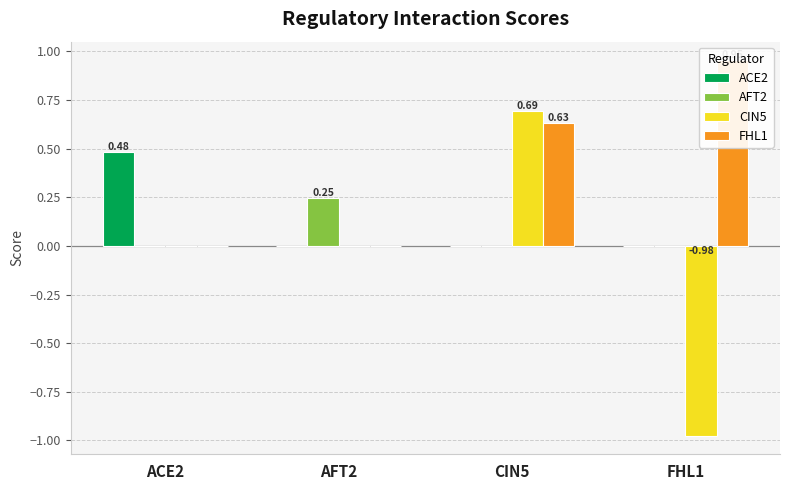

At how many categories does at least one series exceed 0?

4